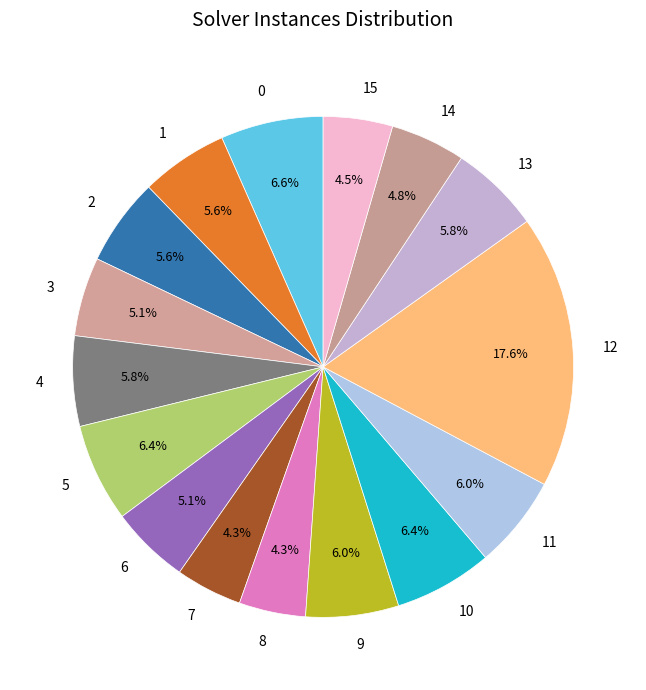

To the nearest percent, what is the combined percentage of 0 and 10?

13%